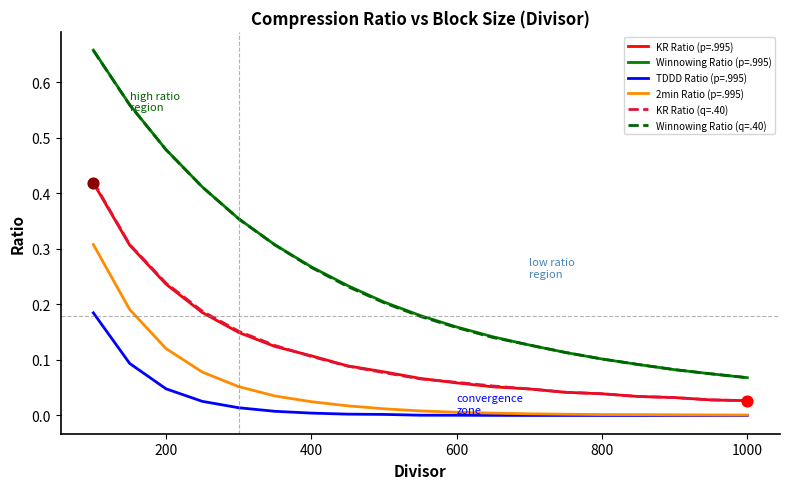

True or false: KR Ratio (q=.40) and Winnowing Ratio (p=.995) cross at least once.

False